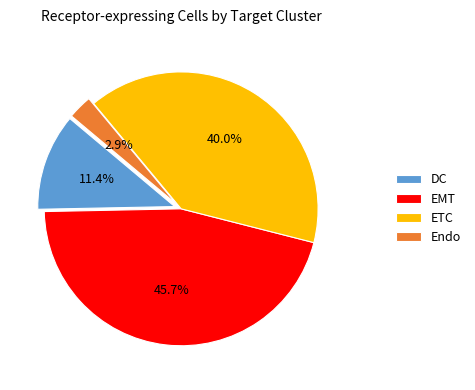

Does any single category account for the majority?

No